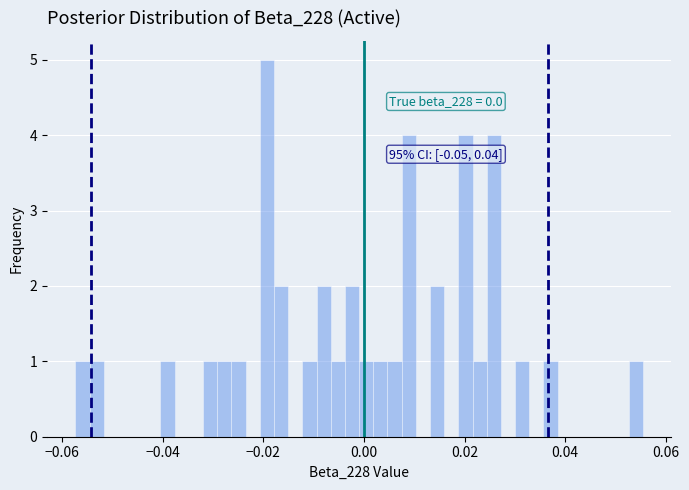

Around what value on the x-axis is the tallest bar? Give the approximate position of its centre, as read against the axis.

-0.020